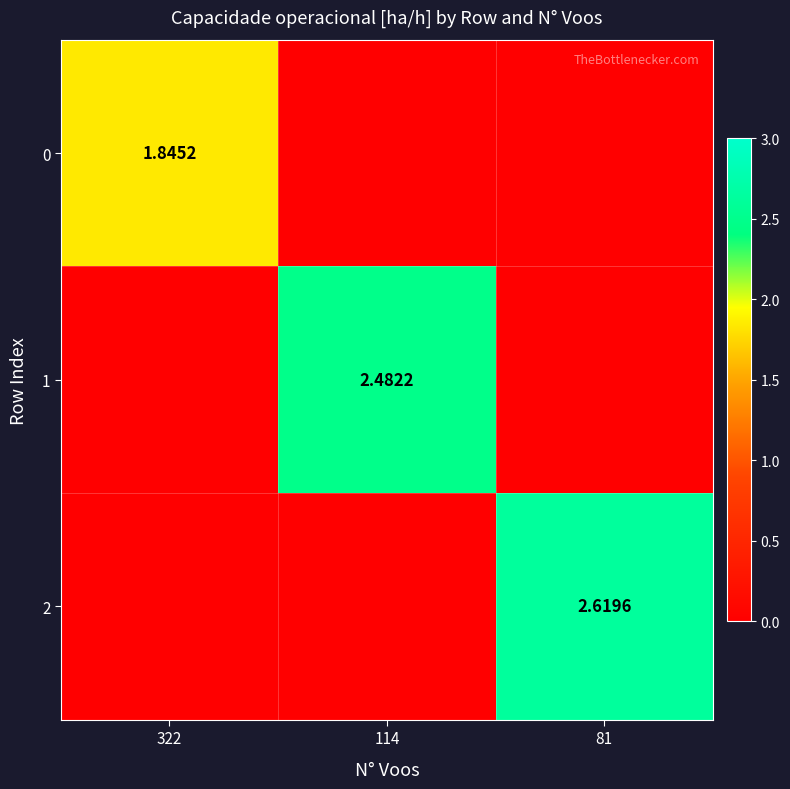

At which label is 1 closest to 1?

322